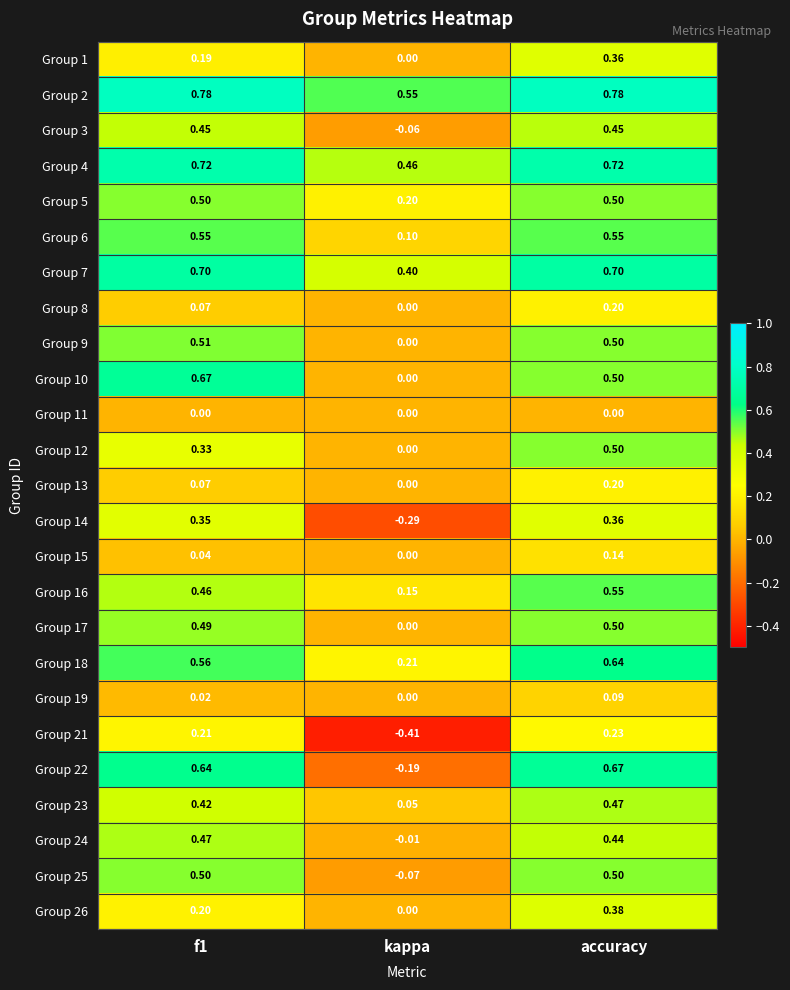

Which category has the highest value in the Group 18 series?

accuracy